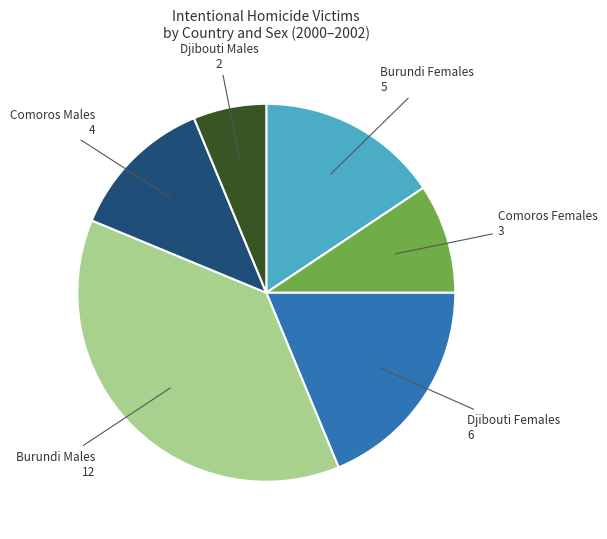

Is it true that Burundi Females is 29% of the pie?

False